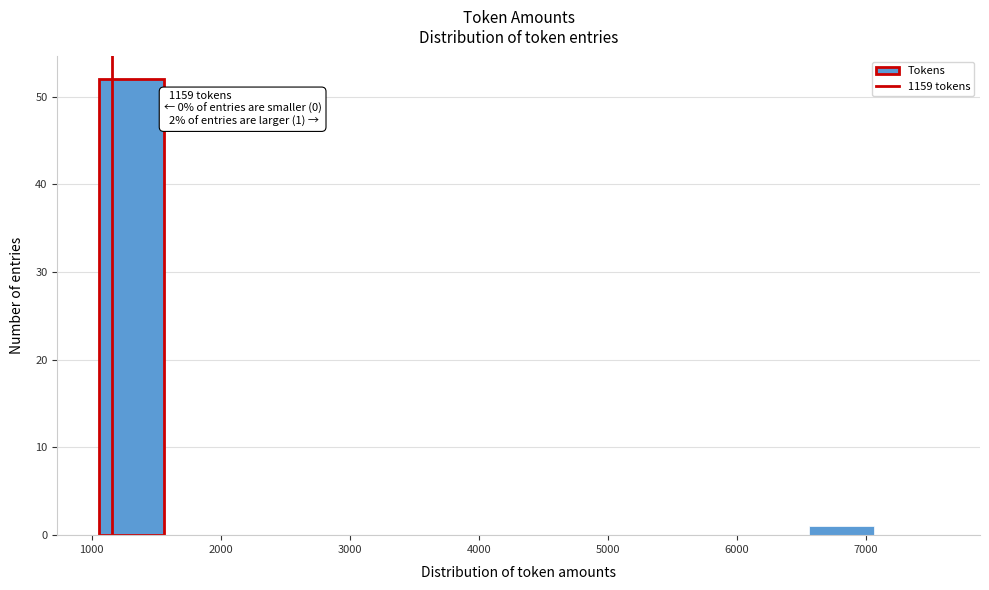

Which range on the x-axis has the tallest bar?

1100 to 1600